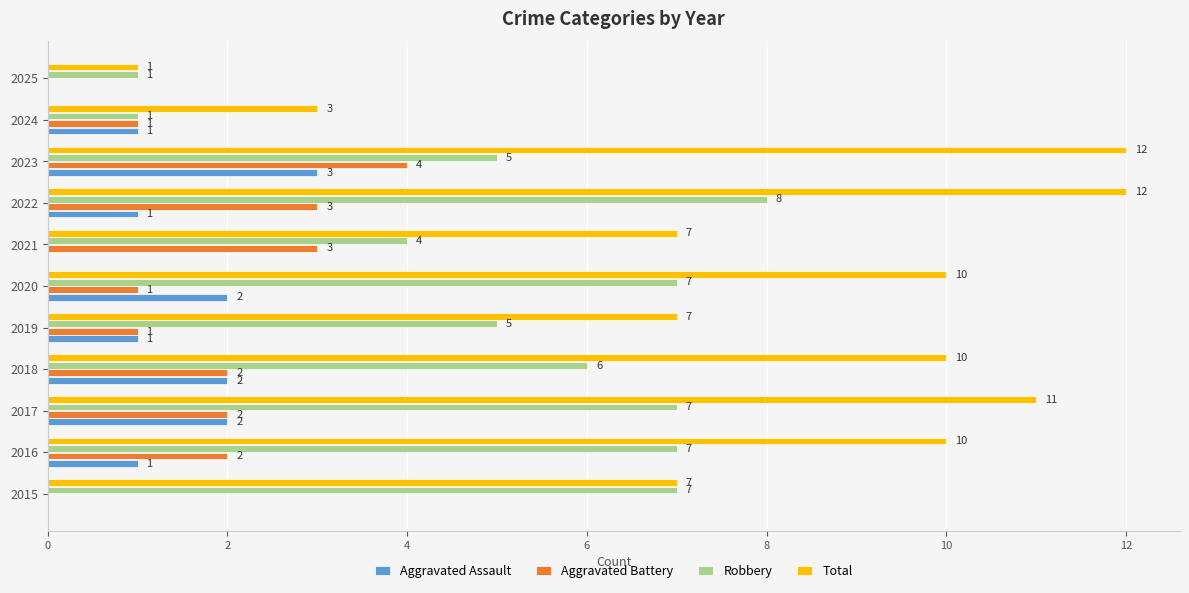

What is the average value of the Aggravated Battery series?

2